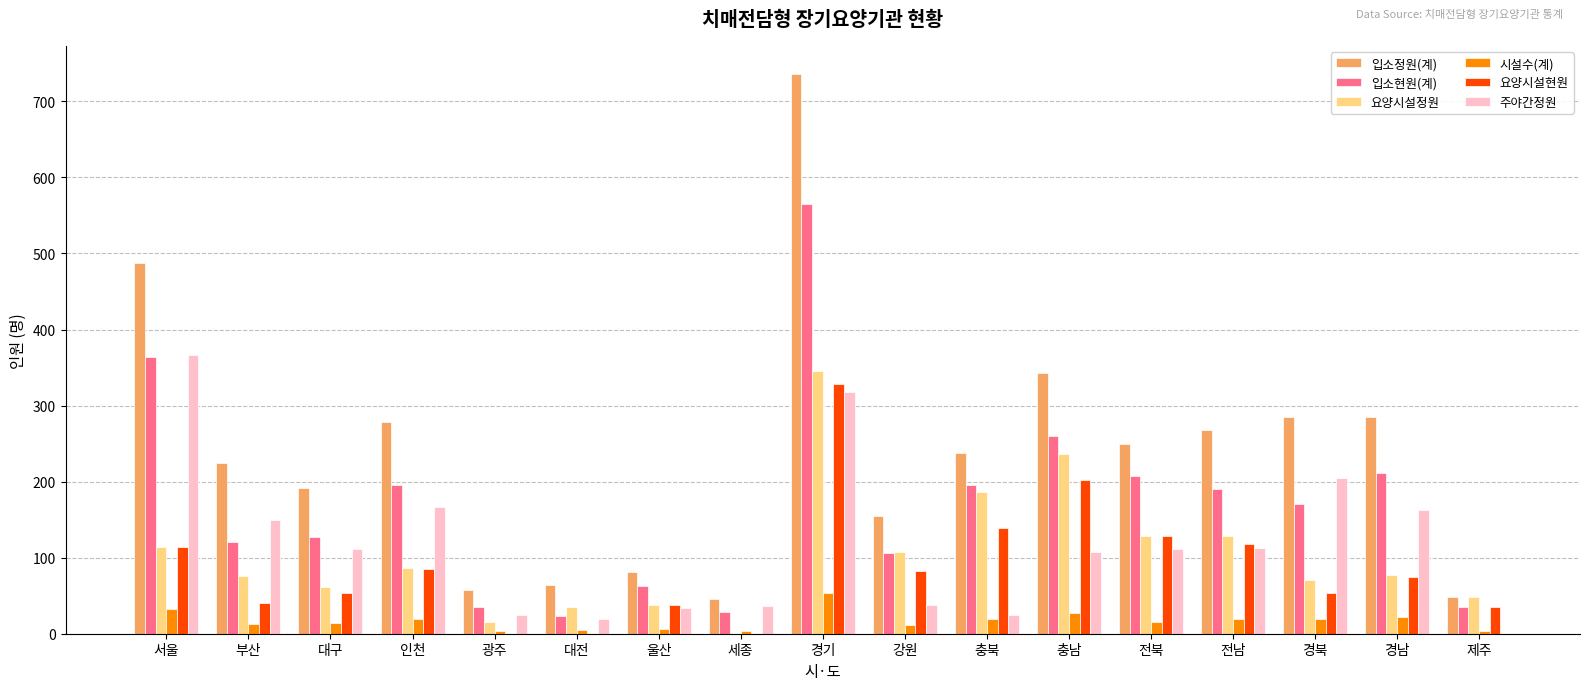

What is the sum of the 요양시설현원 values at 경북 and 경남?

127